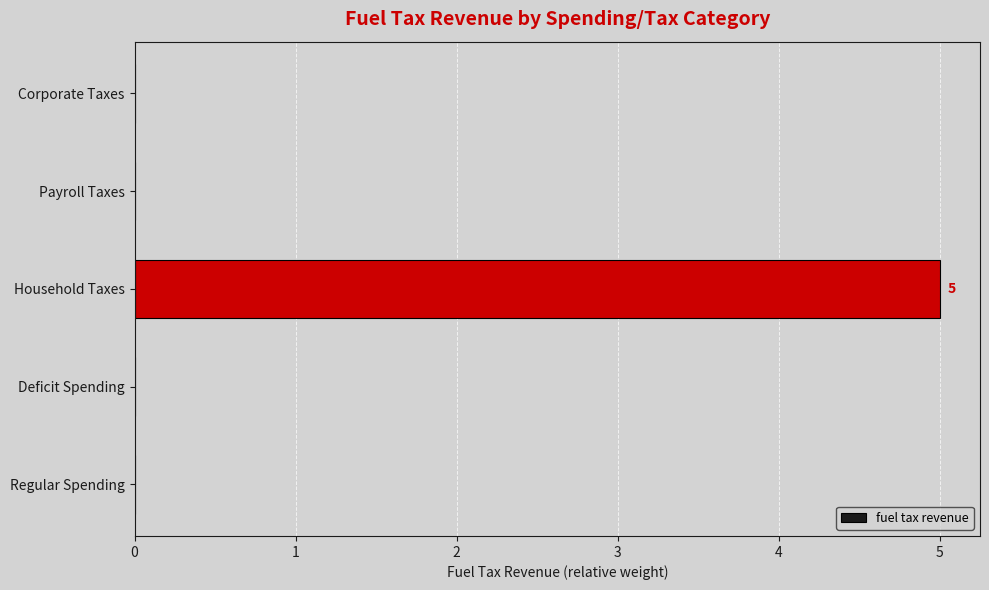

Between Household Taxes and Corporate Taxes, which is larger?

Household Taxes